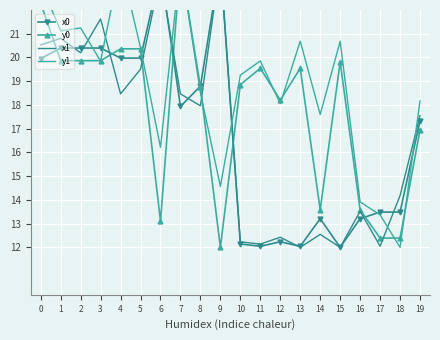

True or false: x0 has more than 0 points higher than both neighbors.

True